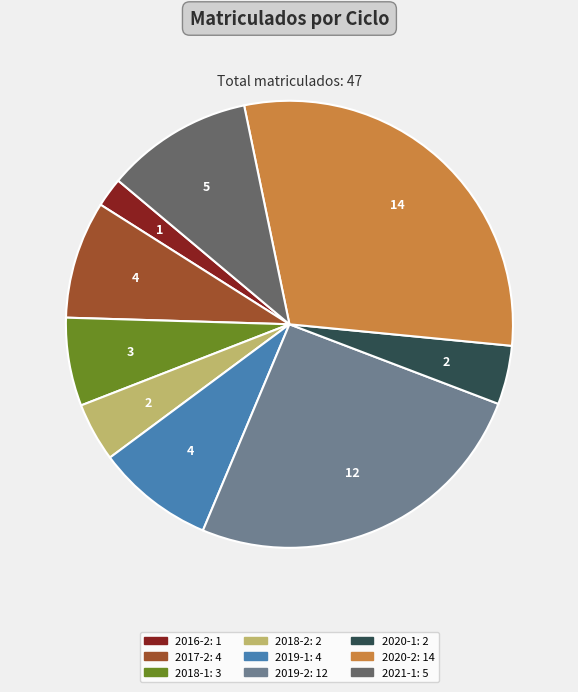

Approximately how many times larger is the value at 2018-1 compared to 2018-2?

1.5